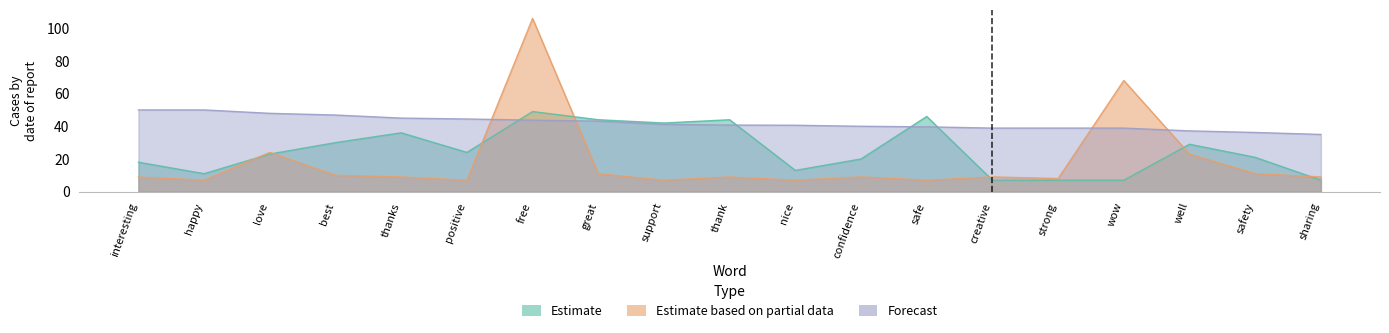

Where do Estimate and Estimate based on partial data first cross each other?

happy and love